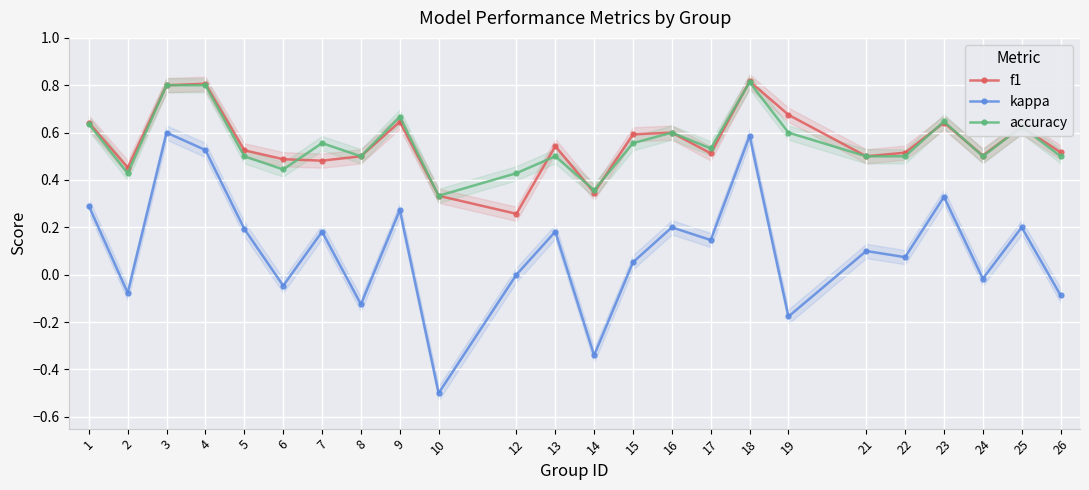

True or false: f1 has a value of 0.8 at 3.

True